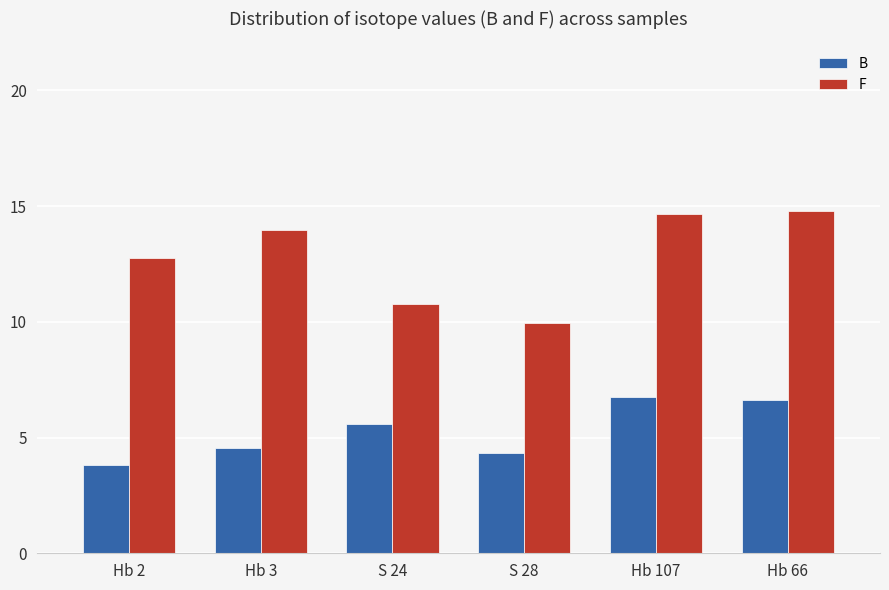

Which series has the widest spread of values?

F